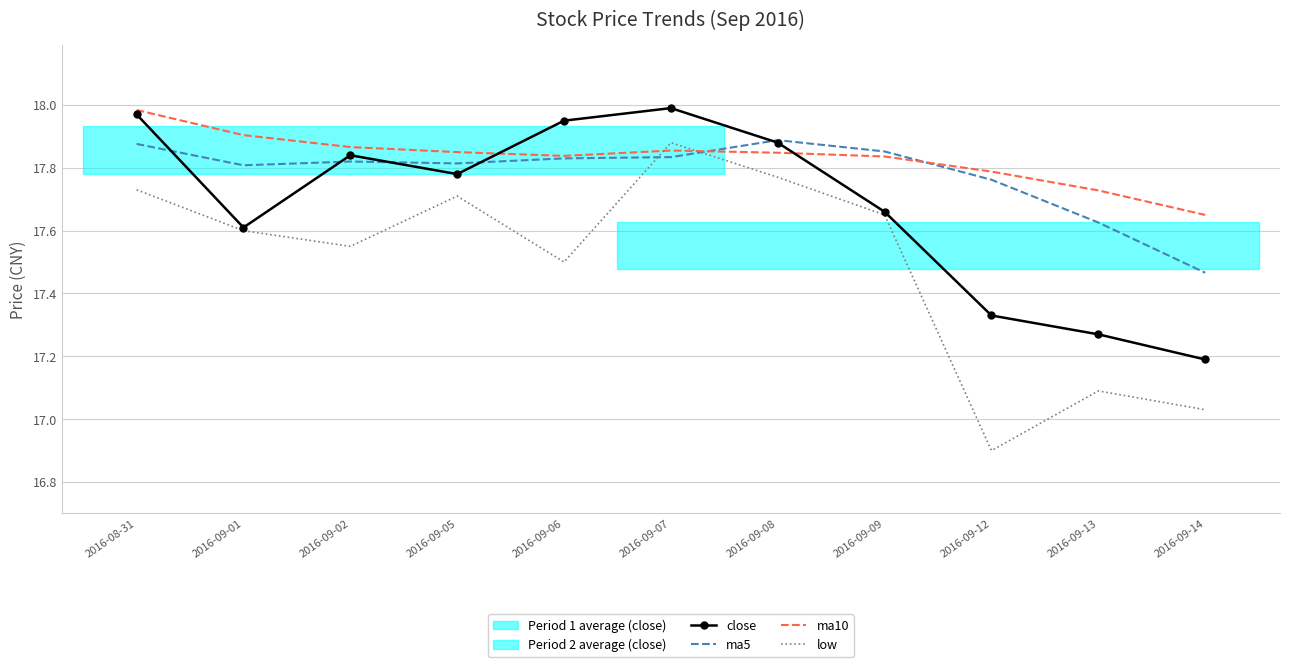

What is the difference between the maximum and minimum values in the close series?

0.8